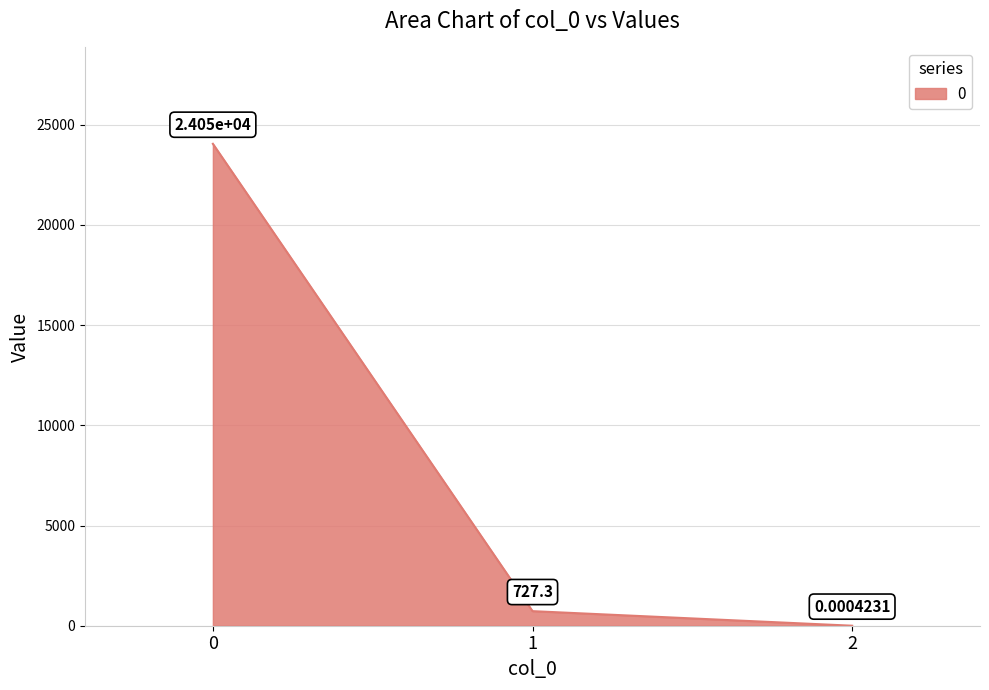

What is the change in value from 0 to 2?

-24049.9